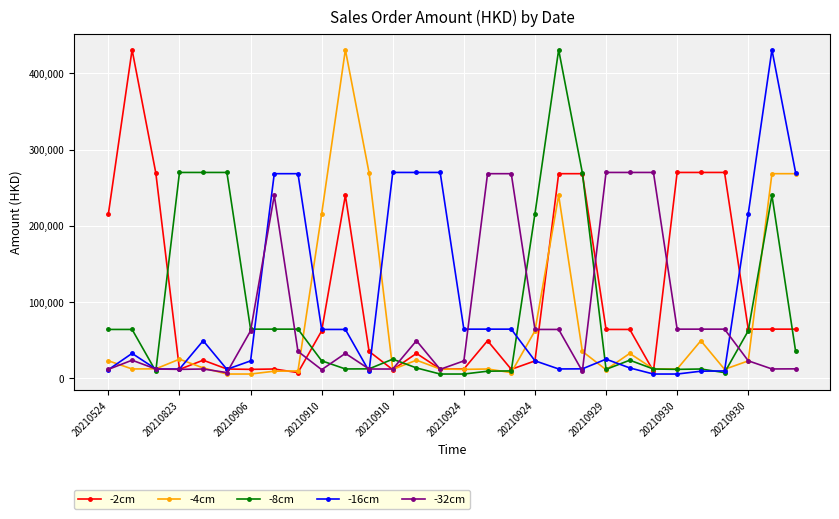

What is the value of the -32cm point at the 9th from the left?

34749